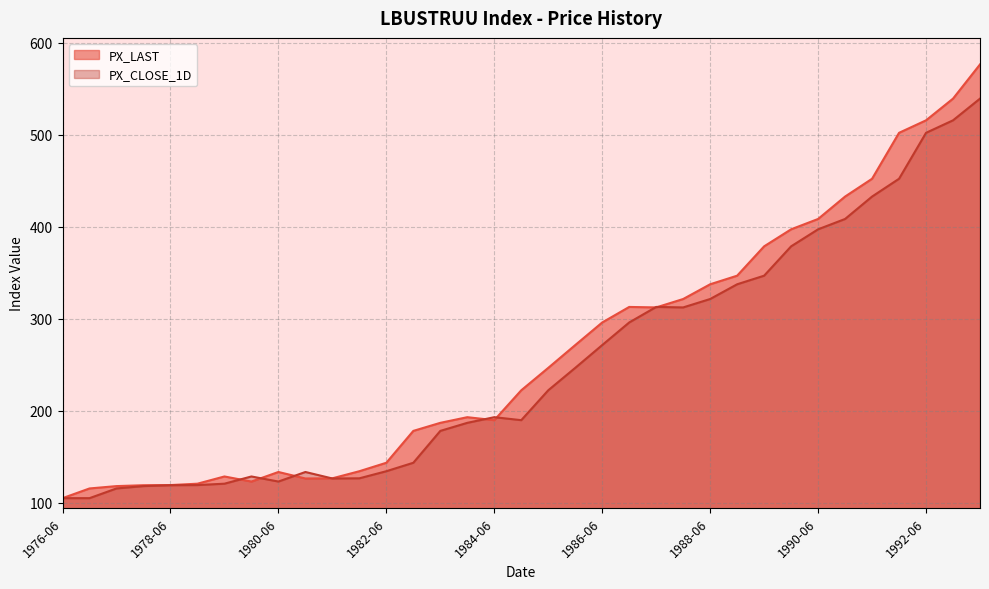

What is the difference between the PX_CLOSE_1D values at 1982-06 and 1993-06?

404.9